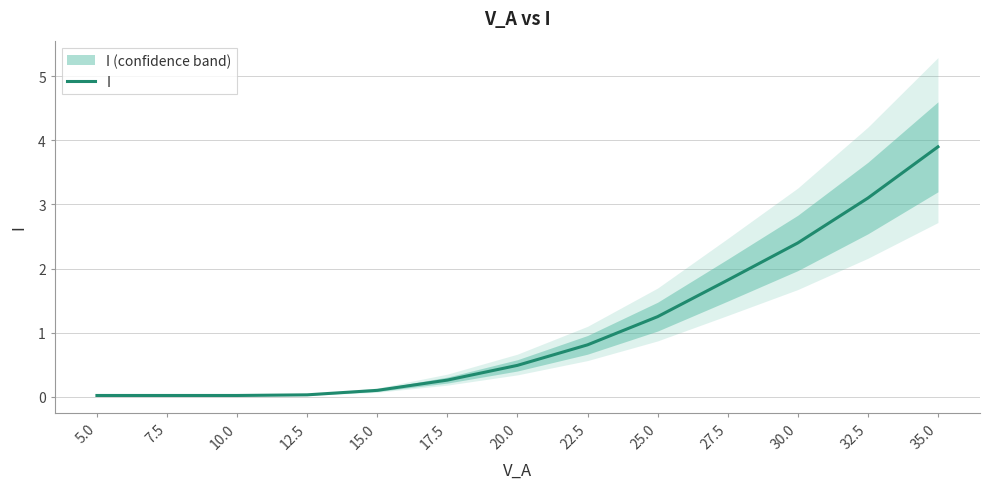

Which has a higher value, 12.5 or 22.5?

22.5